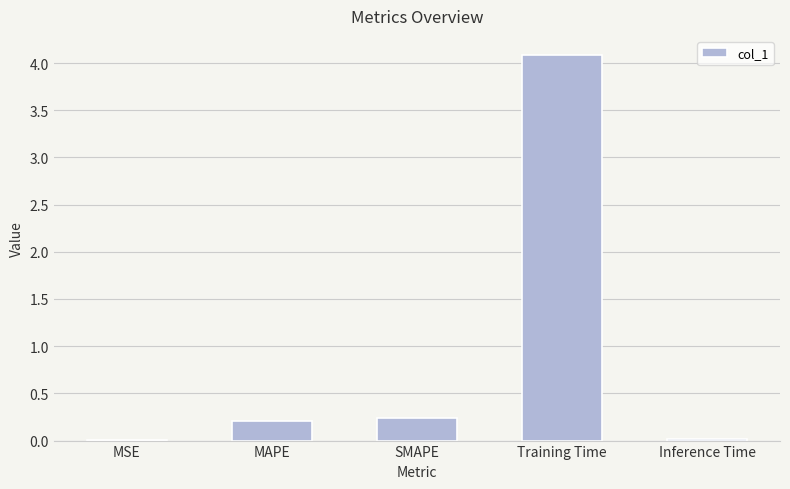

The chart shows a value of 0.2 at MAPE. True or false?

True